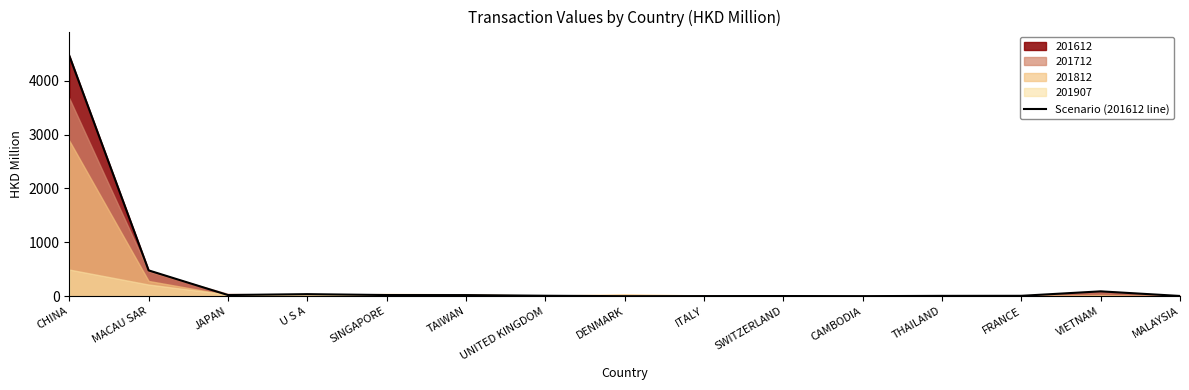

Count the number of values greater than 9.

8